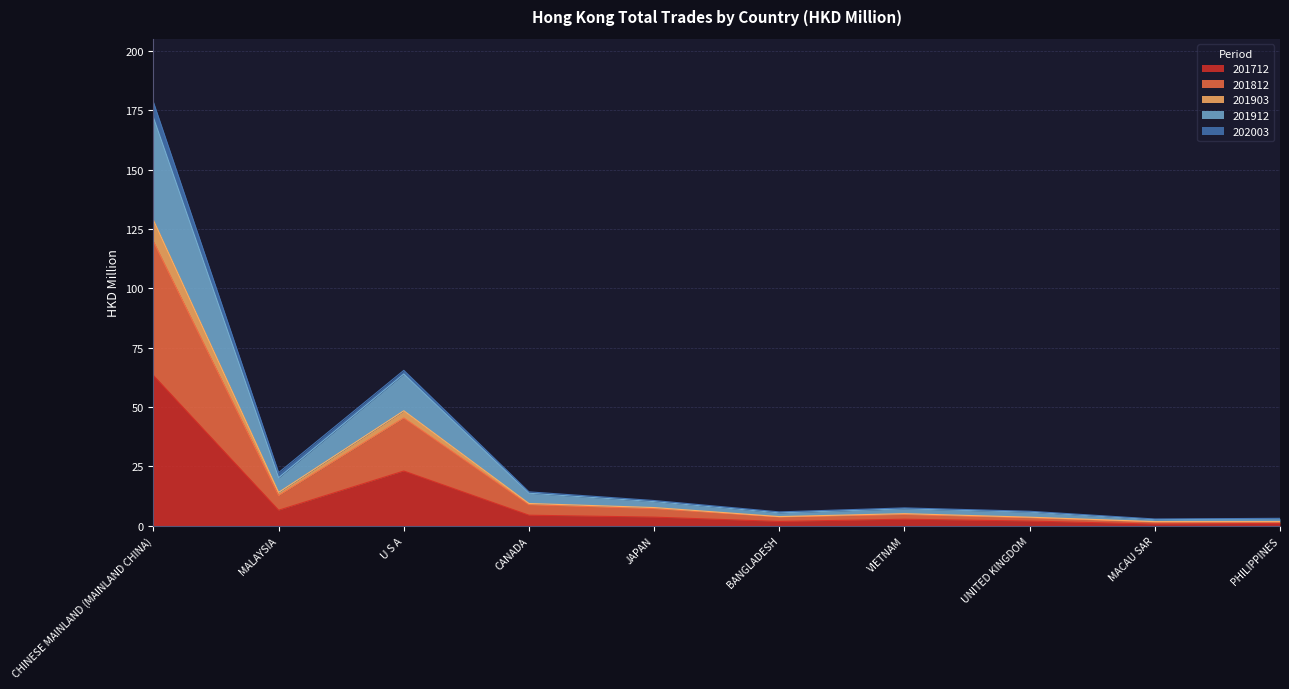

Where is 201712 nearest to the value 32?

U S A